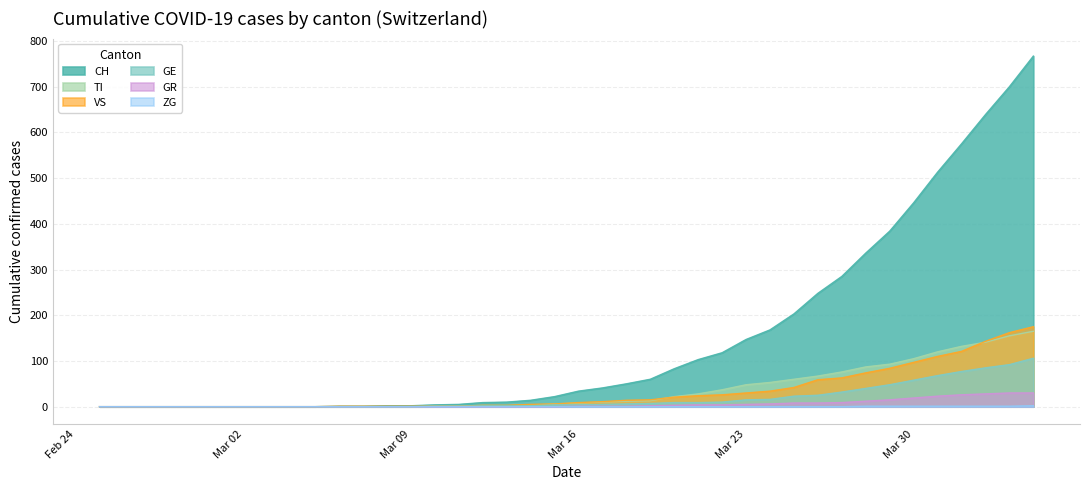

Which series has the largest range (max minus min)?

CH